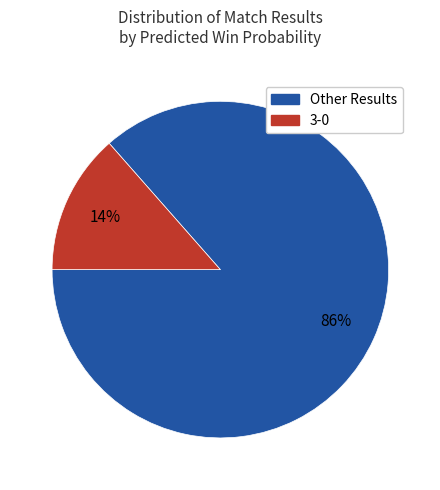

To the nearest percent, what is the average slice percentage?

50%